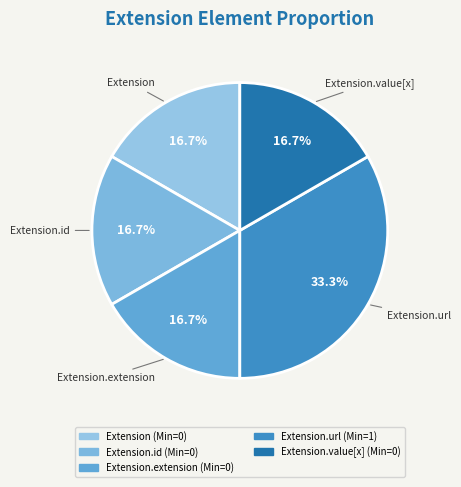

How many segments does this pie chart have?

5